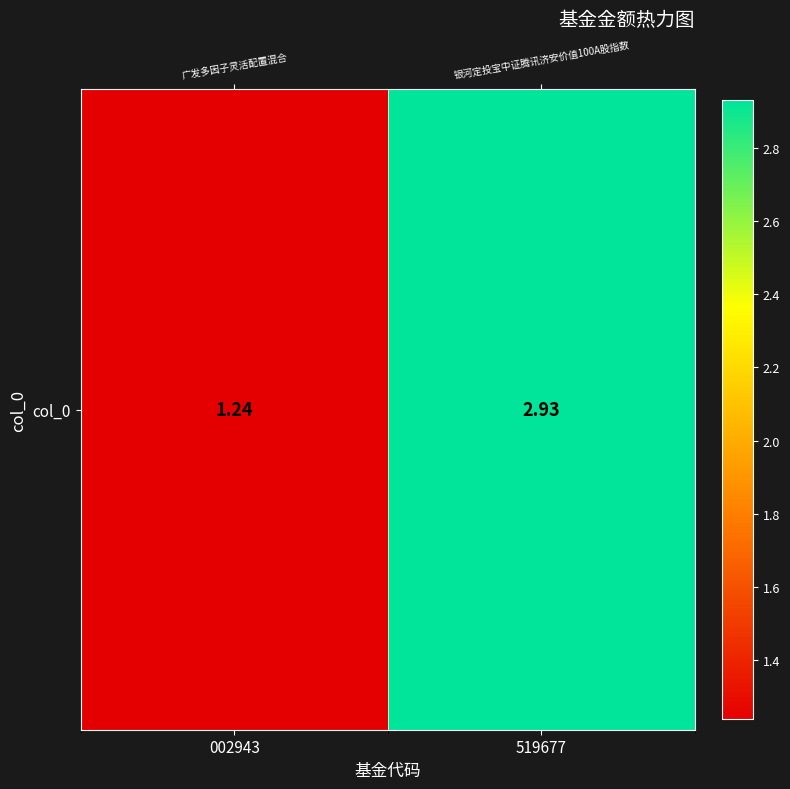

List the labels in order of value, largest first.

519677, 002943